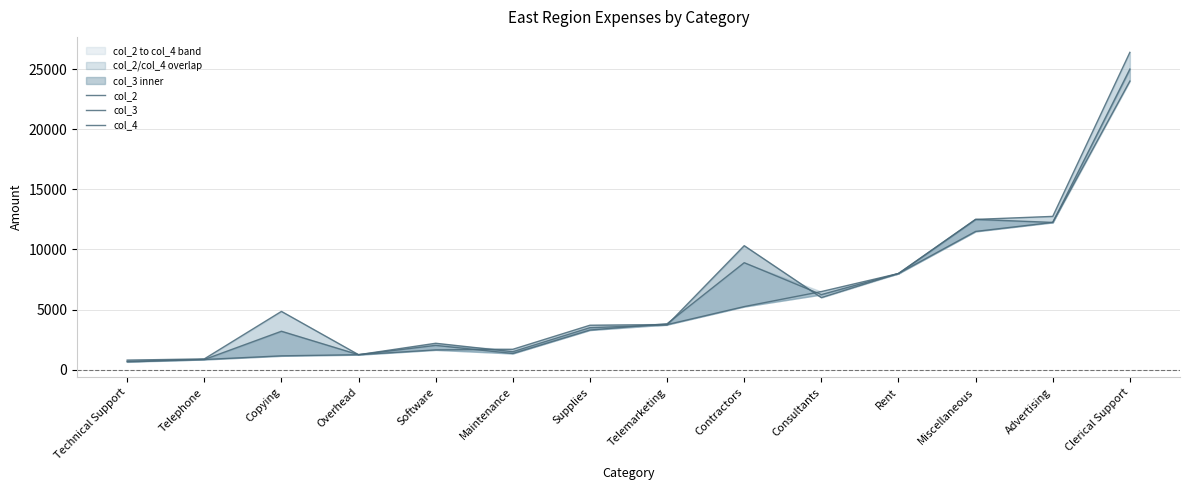

What is the highest value of the col_3 series?

24000